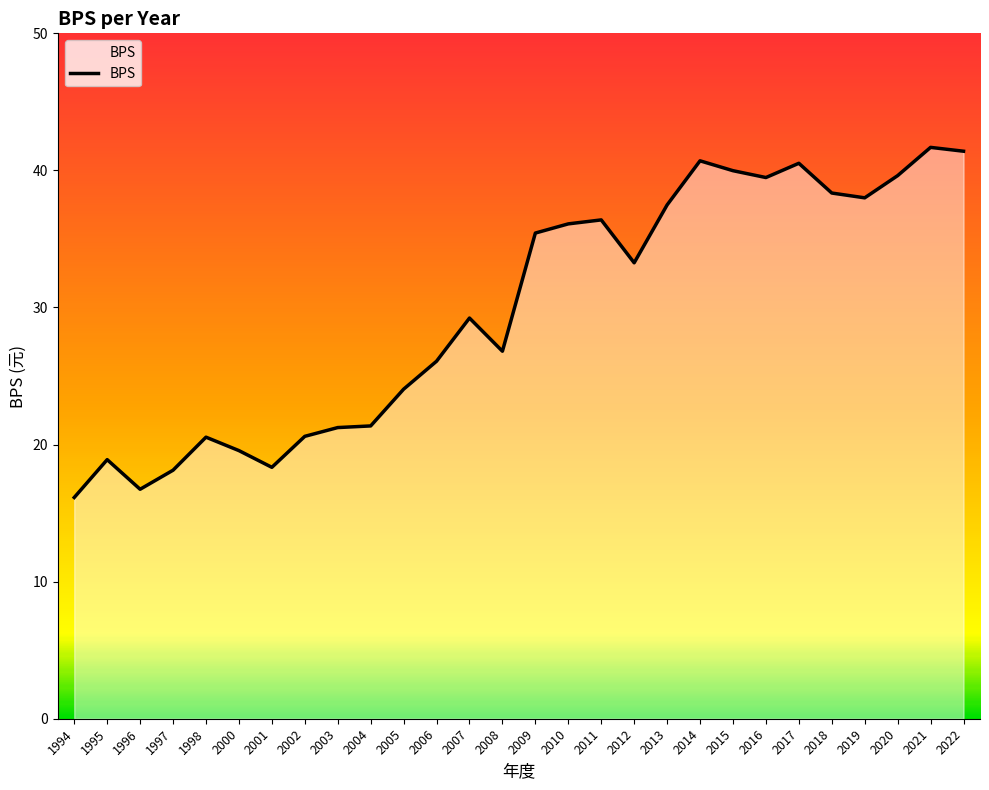

What is the greatest value displayed?

41.7